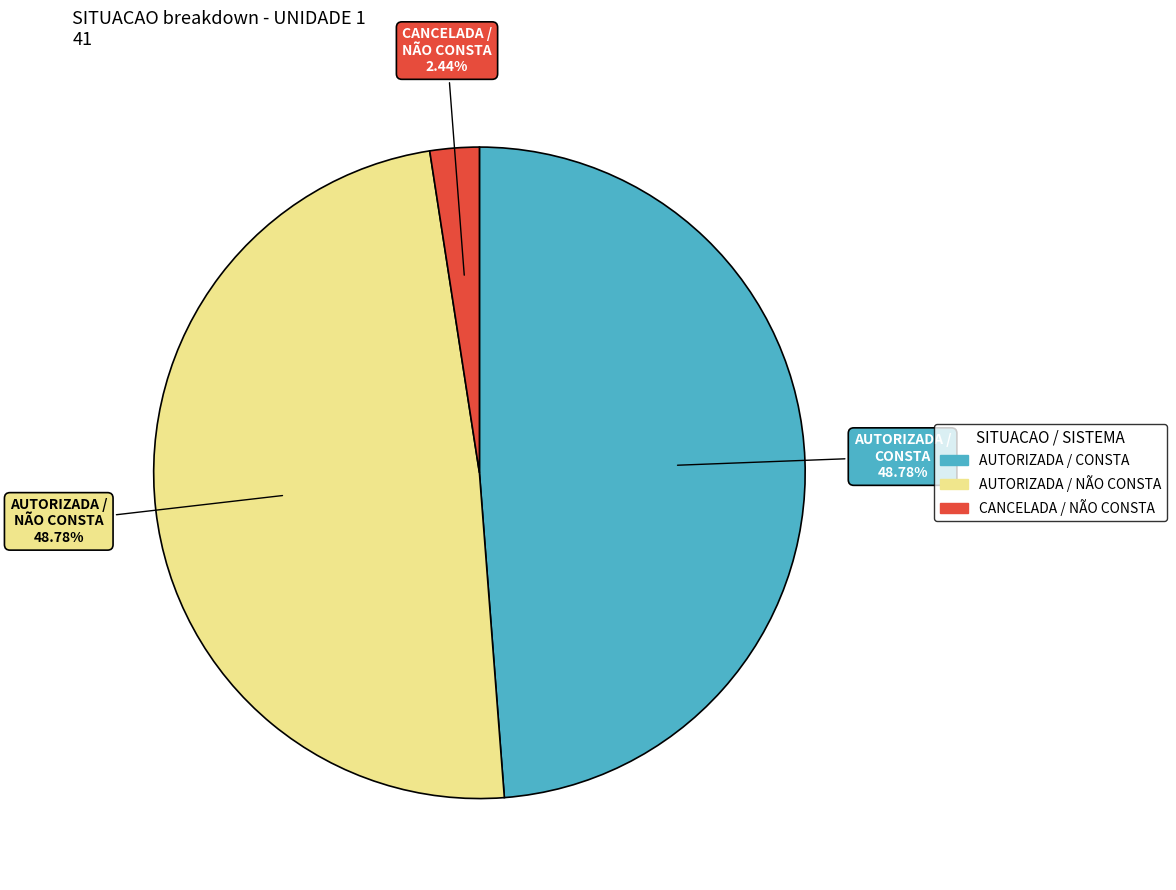

Is there a majority slice in this chart?

No